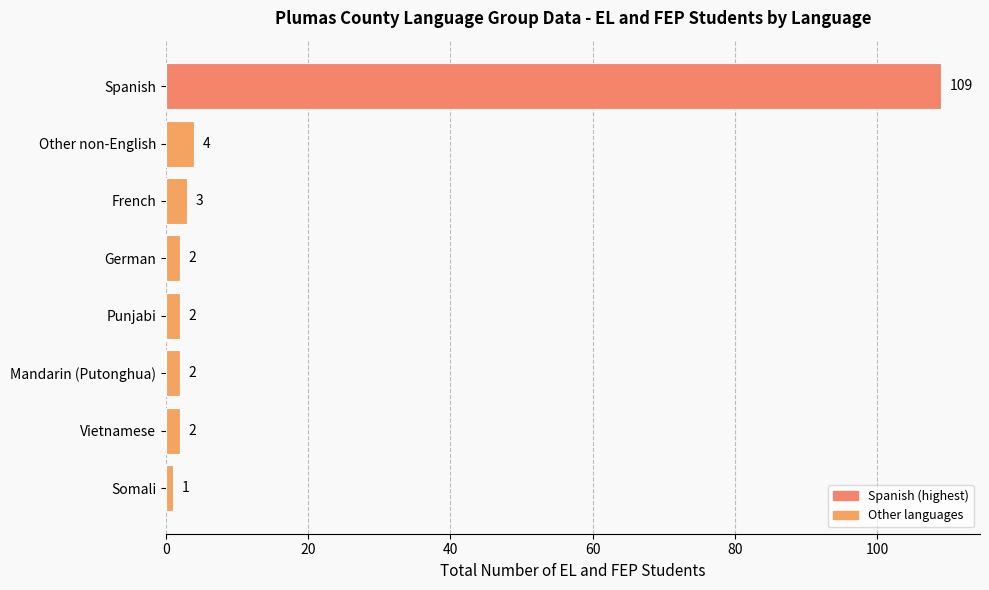

Which label corresponds to the largest value in the chart?

Spanish